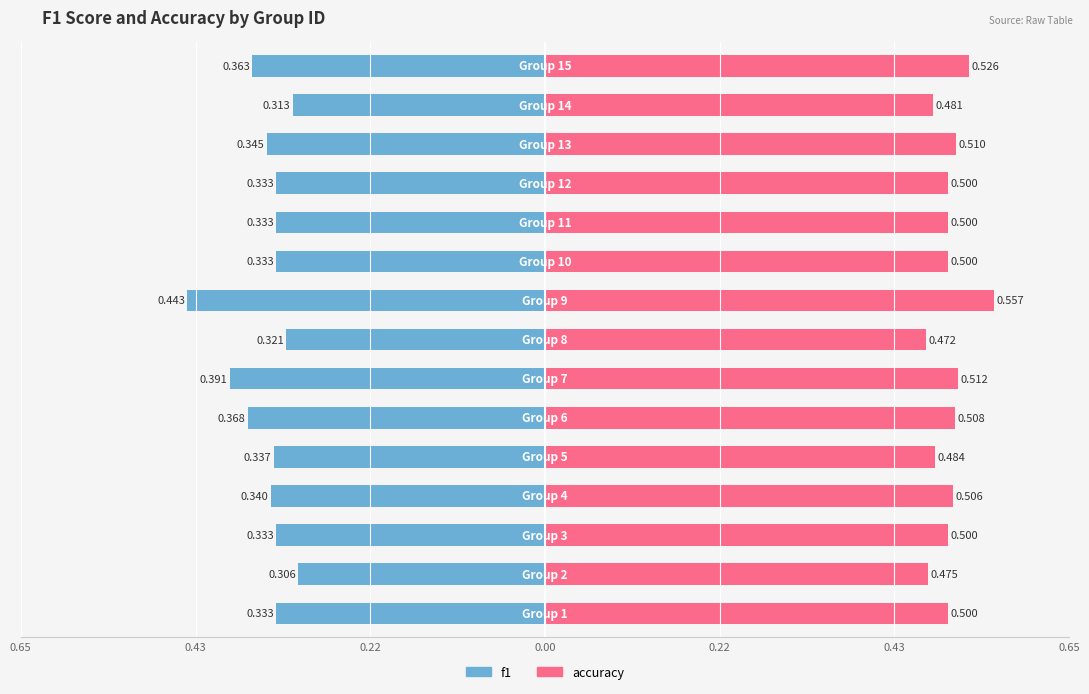

Is the value of accuracy at 11 greater than the value of f1 at 11?

Yes